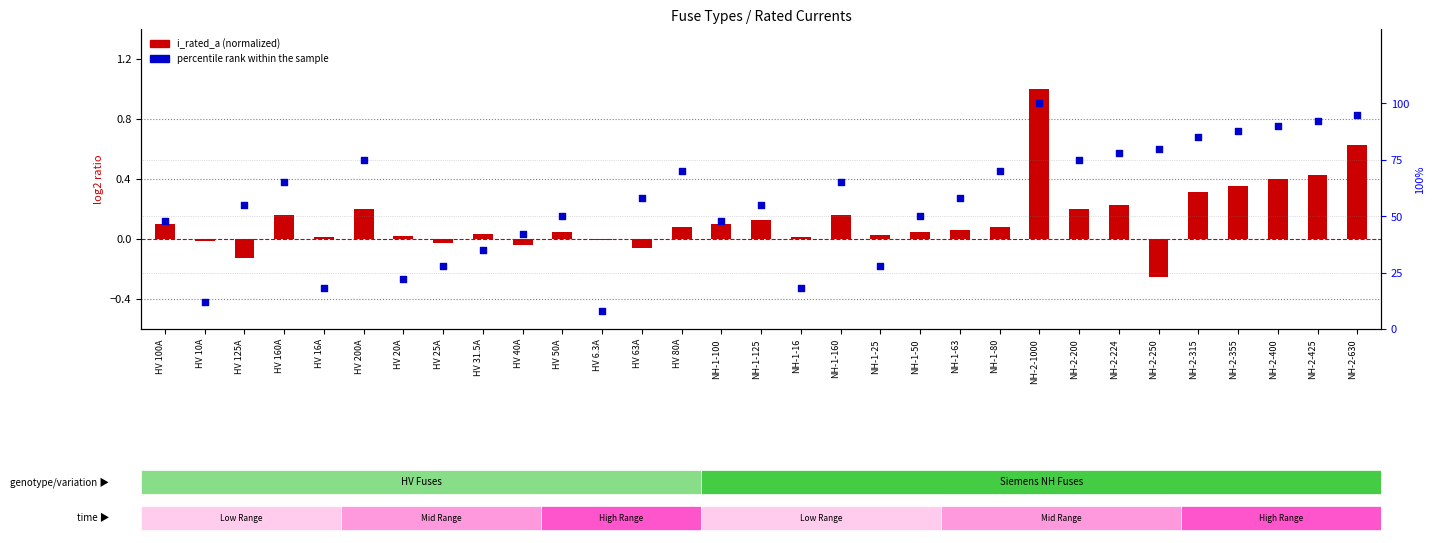

Is the value of percentile rank within the sample at HV 160A greater than the value of i_rated_a (normalized) at NH-2-250?

Yes